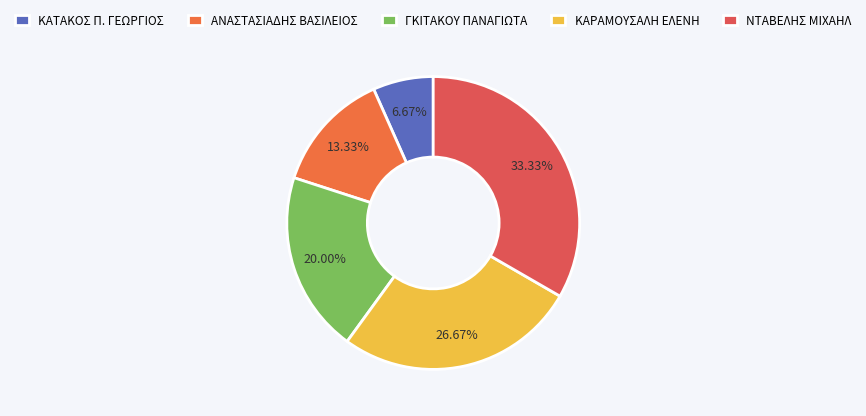

True or false: ΚΑΡΑΜΟΥΣΑΛΗ ΕΛΕΝΗ accounts for 27% of the total.

True